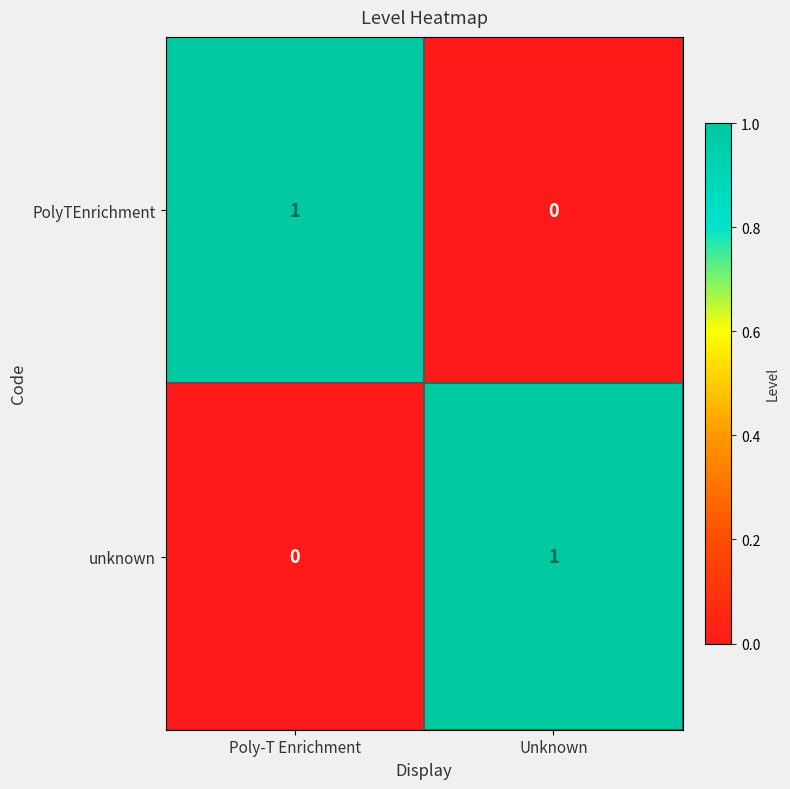

What is the maximum value shown in the chart?

1